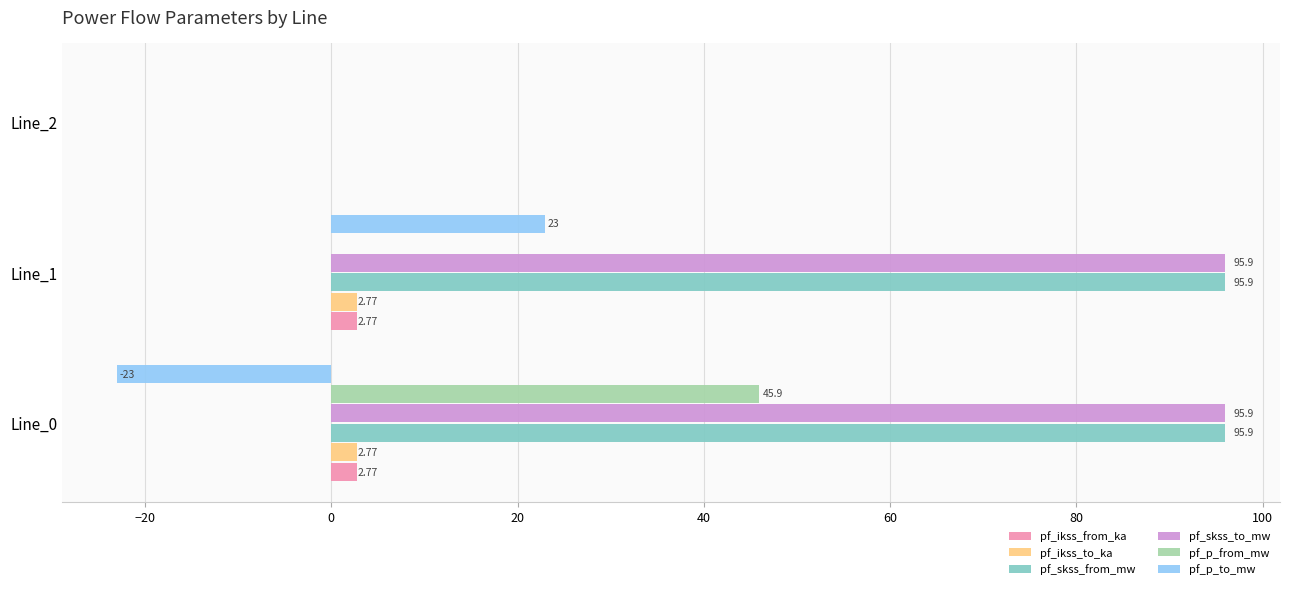

What is the sum of all pf_skss_from_mw values?

191.8